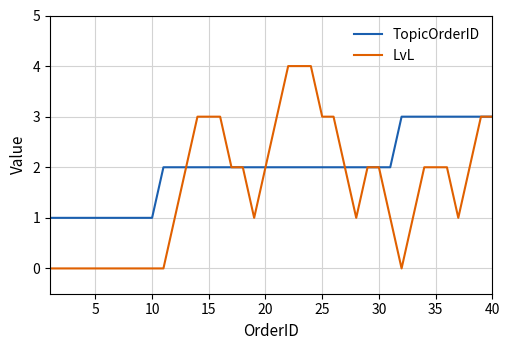

Reading left to right, transcribe all the data shown in this chart.

TopicOrderID: 1	1	1	1	1	1	1	1	1	1	2	2	2	2	2	2	2	2	2	2	2	2	2	2	2	2	2	2	2	2	2	3	3	3	3	3	3	3	3	3
LvL: 0	0	0	0	0	0	0	0	0	0	0	1	2	3	3	3	2	2	1	2	3	4	4	4	3	3	2	1	2	2	1	0	1	2	2	2	1	2	3	3